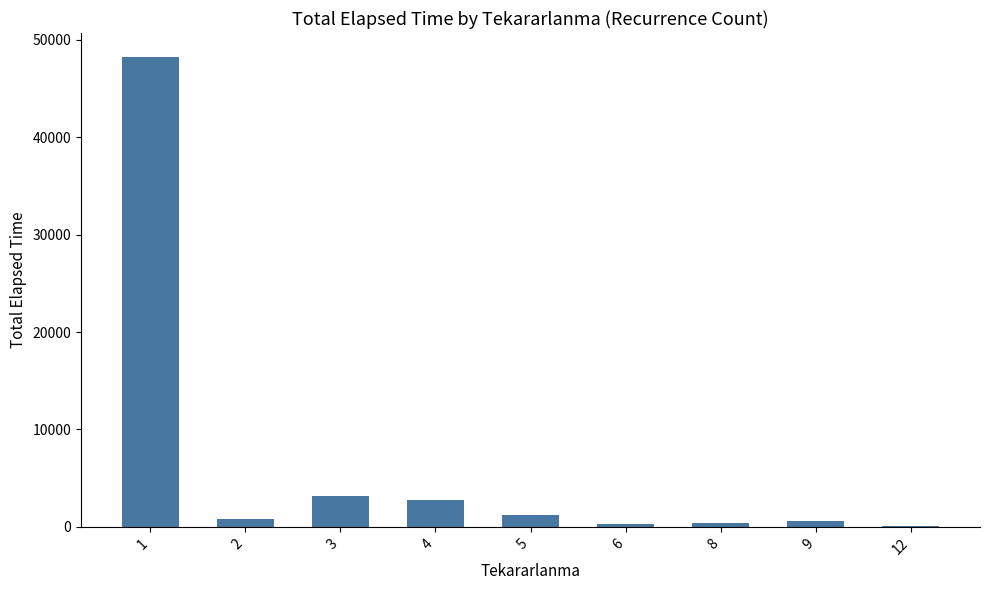

True or false: the data shows 2805 at 4.

True